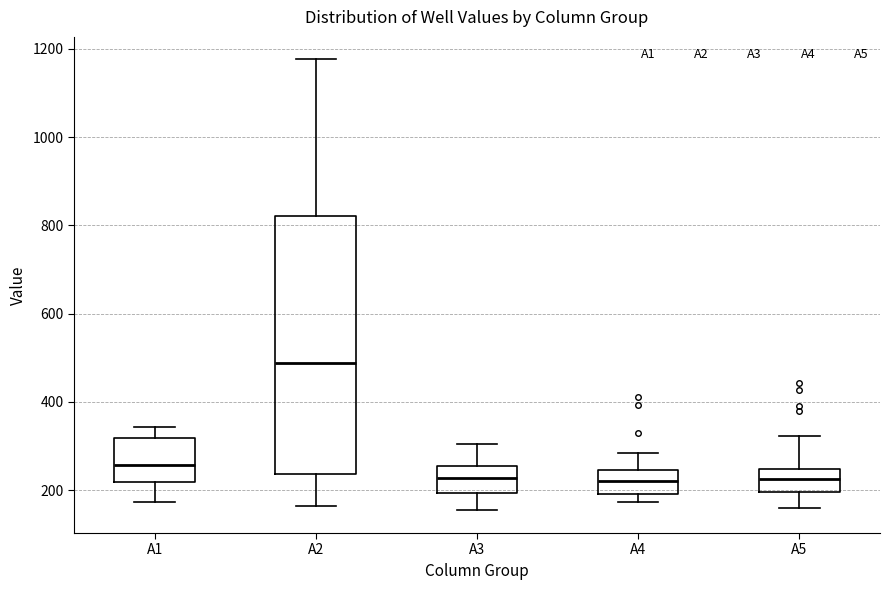

Which box has the highest median line?

A2